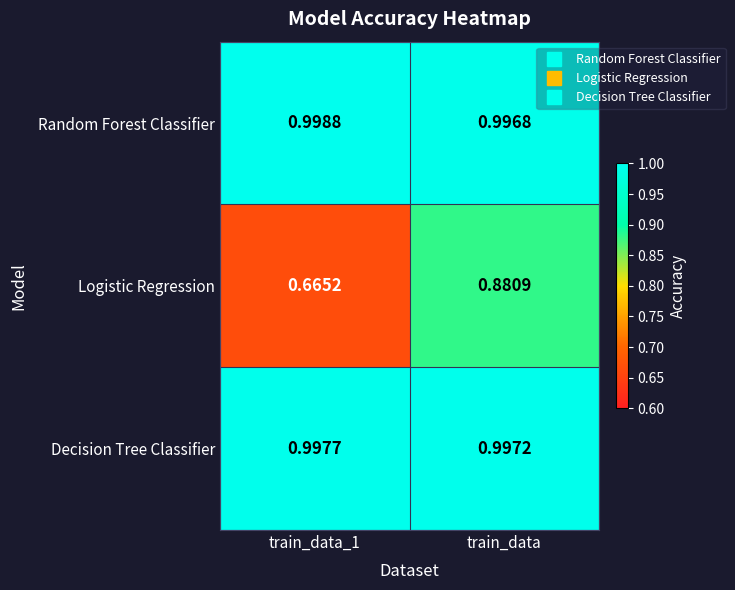

Which series changed the most between train_data_1 and train_data?

Logistic Regression